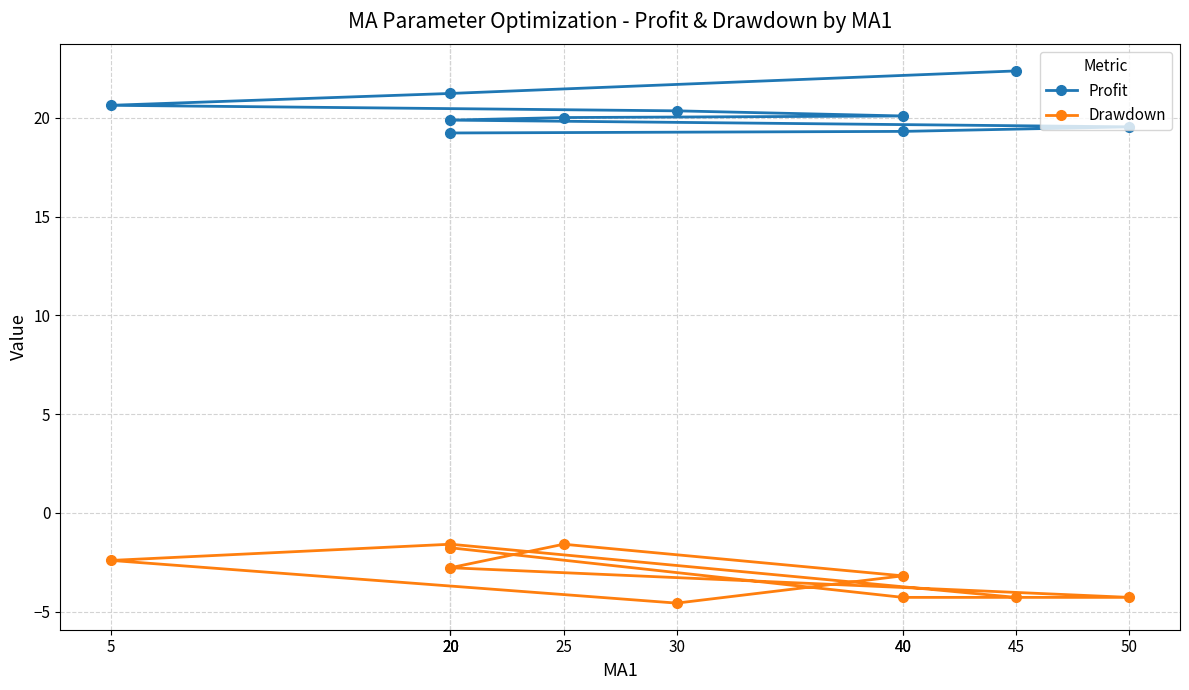

How many lines are shown in the chart?

2